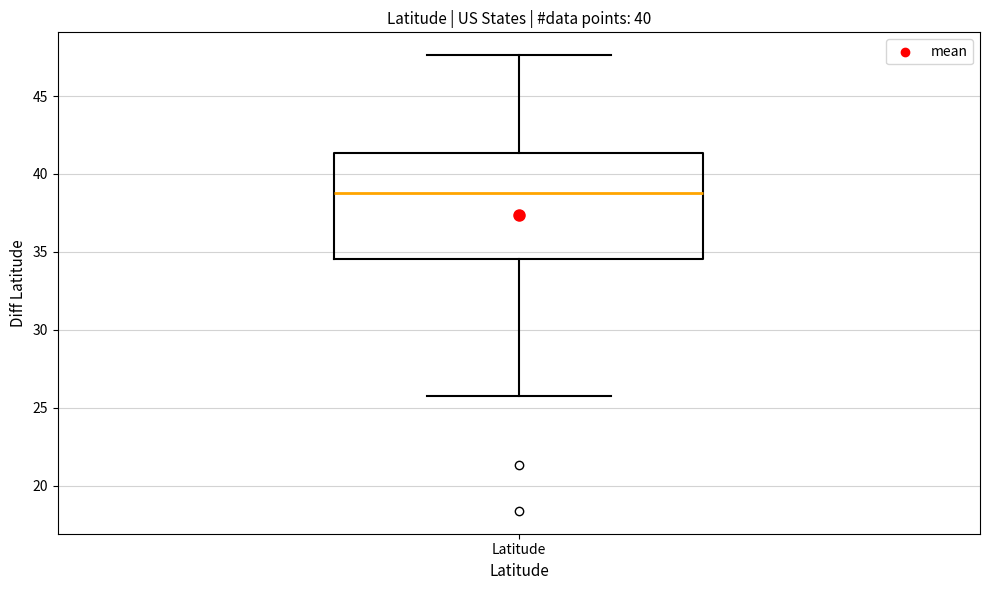

Where does the upper whisker of the box for Latitude end on the y-axis? The values are not printed on the chart, so give them approximately, as read against the axis.

47.5